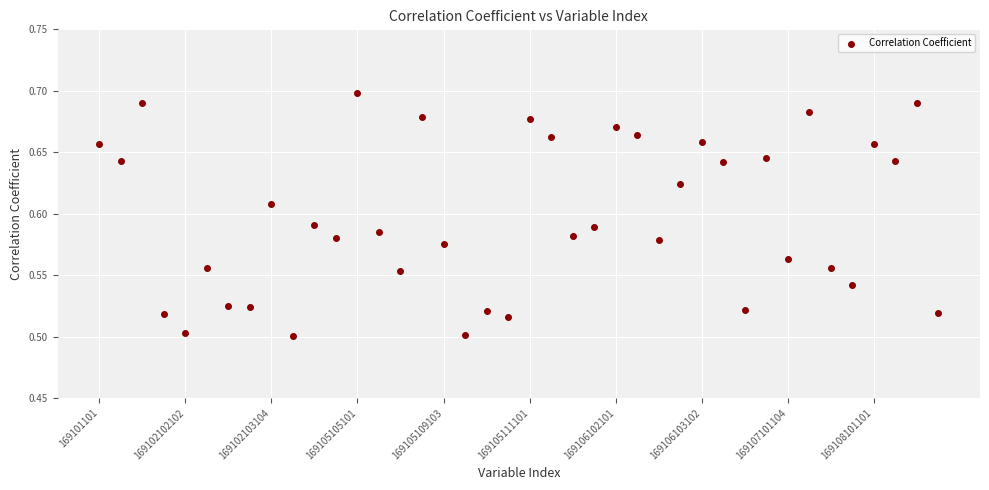

How many points are shown in the scatter plot?

40